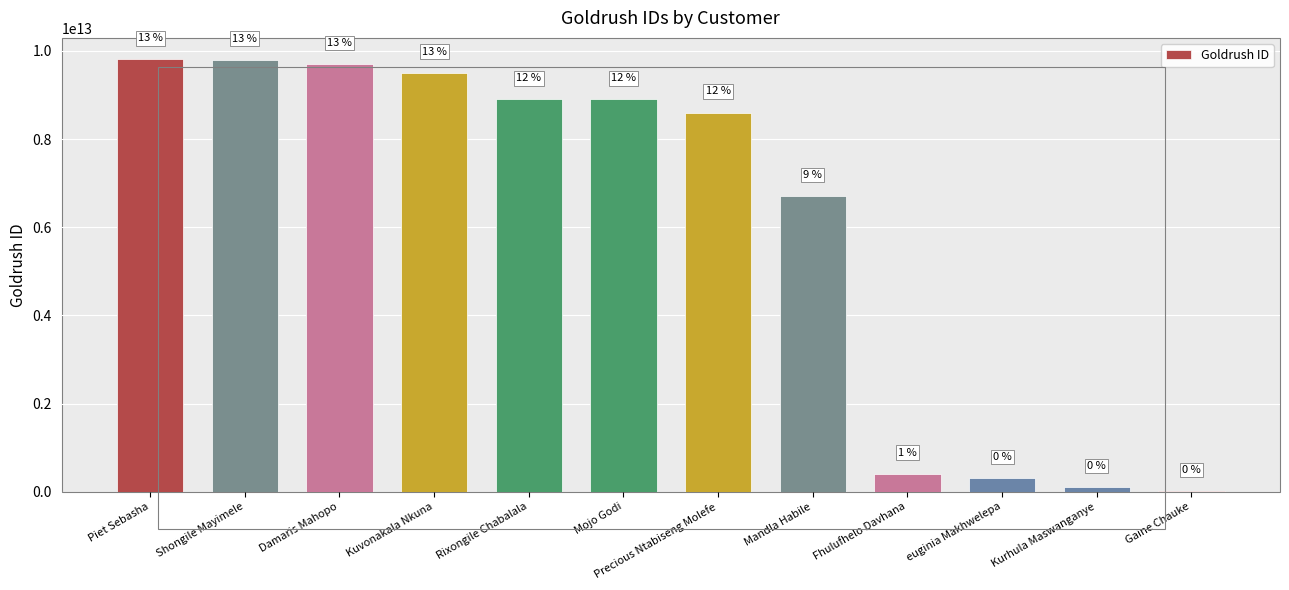

The chart shows a value of 9701151124082 at Damaris Mahopo. True or false?

True